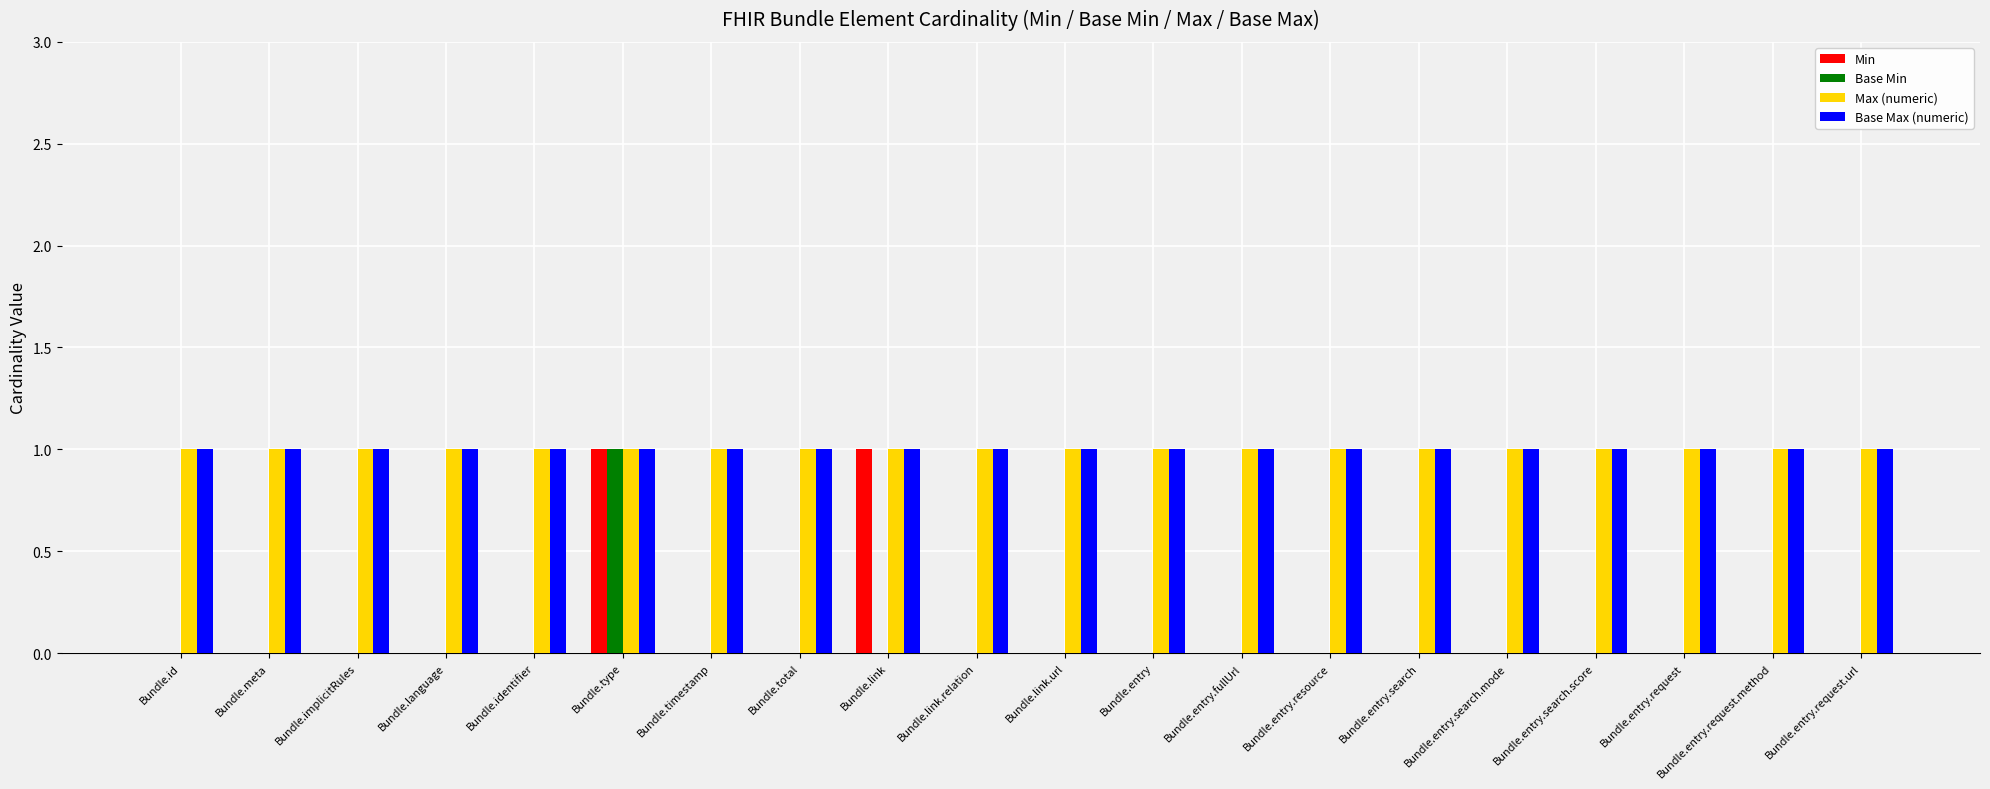

Reading right to left, transcribe all the data shown in this chart.

Min: 0	0	0	0	0	0	0	0	0	0	0	1	0	0	1	0	0	0	0	0
Base Min: 0	0	0	0	0	0	0	0	0	0	0	0	0	0	1	0	0	0	0	0
Max (numeric): 1	1	1	1	1	1	1	1	1	1	1	1	1	1	1	1	1	1	1	1
Base Max (numeric): 1	1	1	1	1	1	1	1	1	1	1	1	1	1	1	1	1	1	1	1